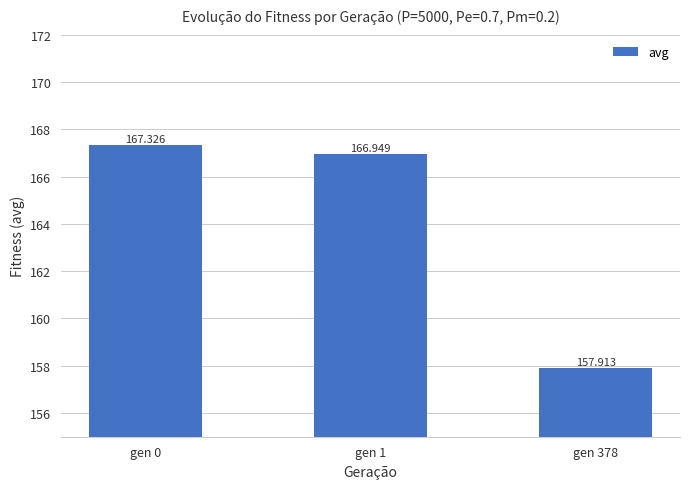

Reading right to left, extract all data points from this chart.

157.9	166.9	167.3